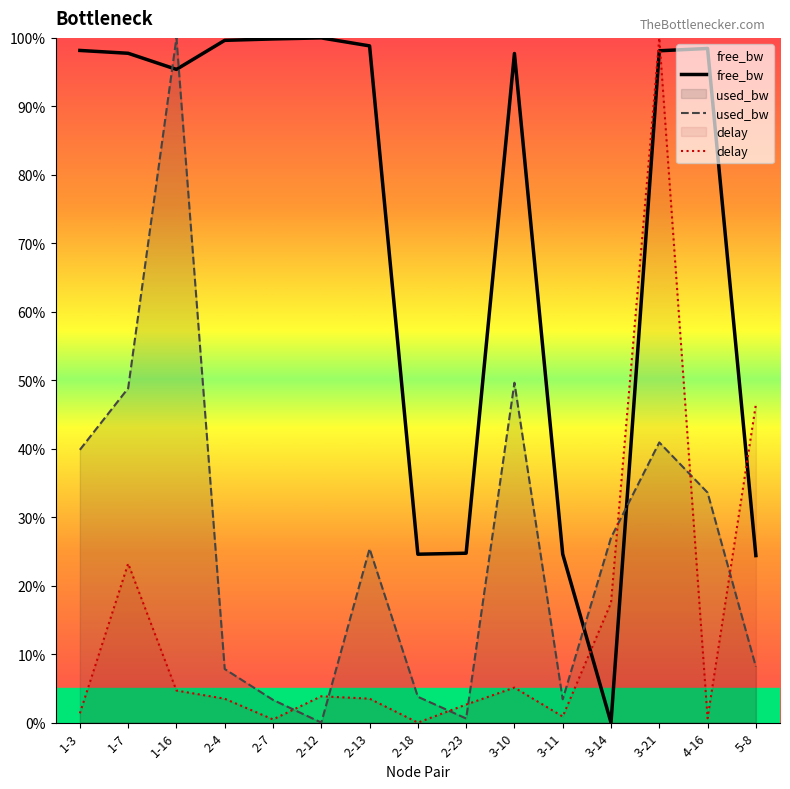

True or false: used_bw has a value of 23.9 at 1-7.

False